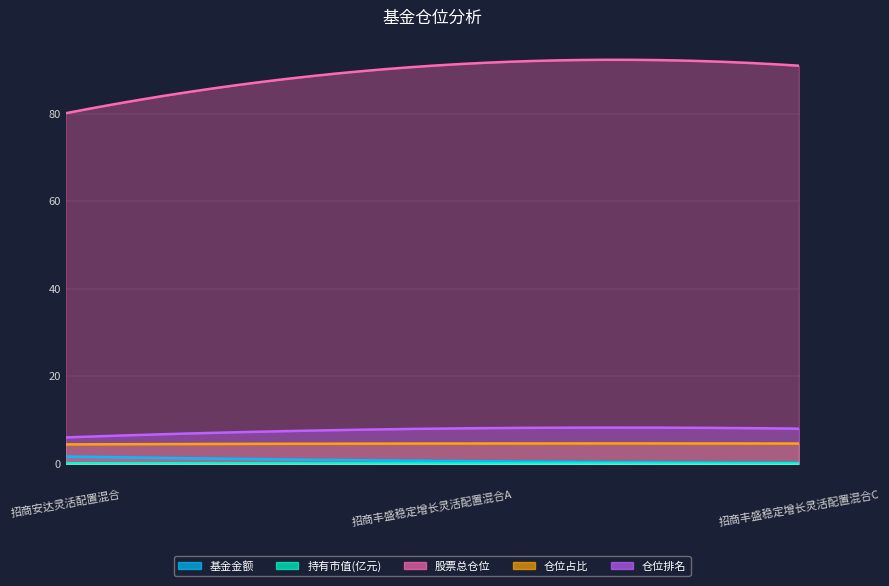

What is the lowest value of the 股票总仓位 series?

80.2